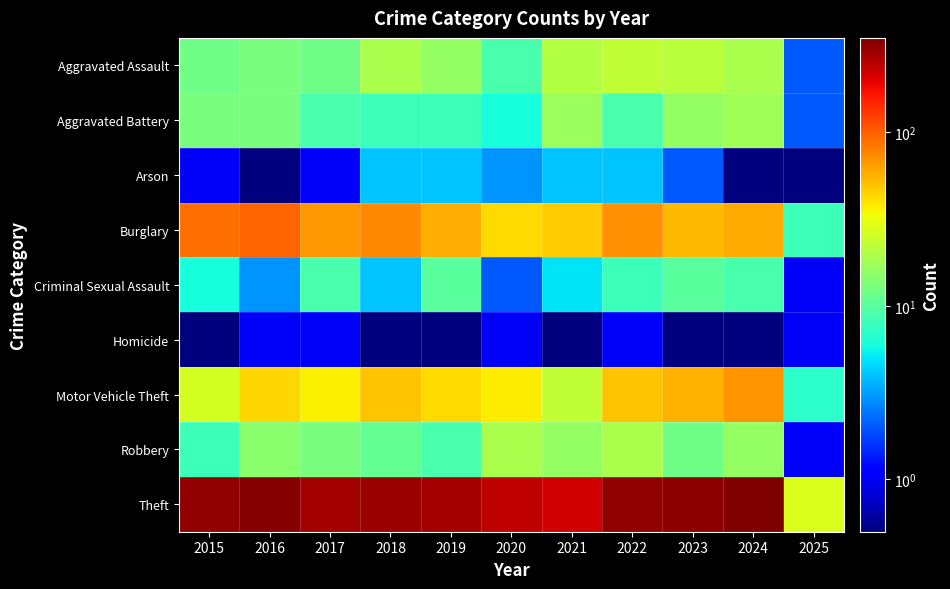

Rank the series by their maximum value, from lowest to highest.

Homicide, Arson, Criminal Sexual Assault, Aggravated Battery, Robbery, Aggravated Assault, Motor Vehicle Theft, Burglary, Theft